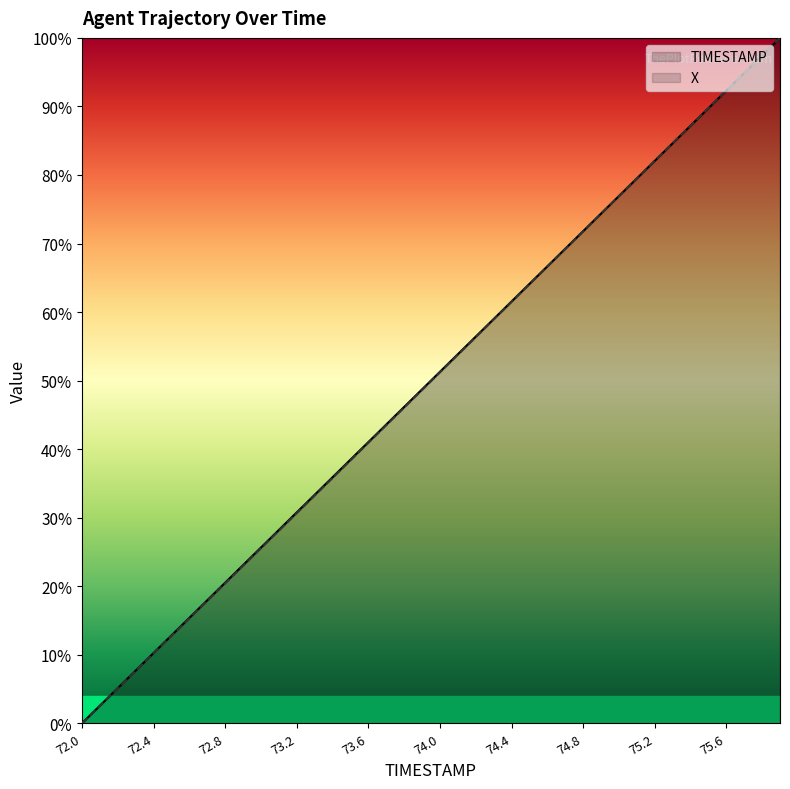

Rank the categories by X value from highest to lowest.

75.9, 75.8, 75.7, 75.6, 75.5, 75.4, 75.3, 75.2, 75.1, 75.0, 74.9, 74.8, 74.7, 74.6, 74.5, 74.4, 74.3, 74.2, 74.1, 74.0, 73.9, 73.8, 73.7, 73.6, 73.5, 73.4, 73.3, 73.2, 73.1, 73.0, 72.9, 72.8, 72.7, 72.6, 72.5, 72.4, 72.3, 72.2, 72.1, 72.0